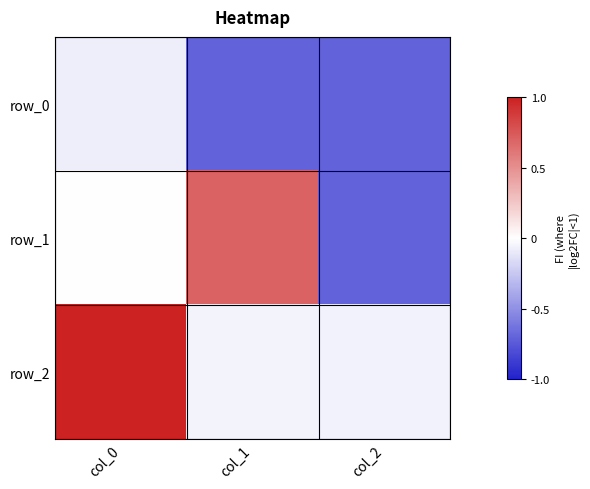

The value of row_1 at col_0 is -0.0. True or false?

False